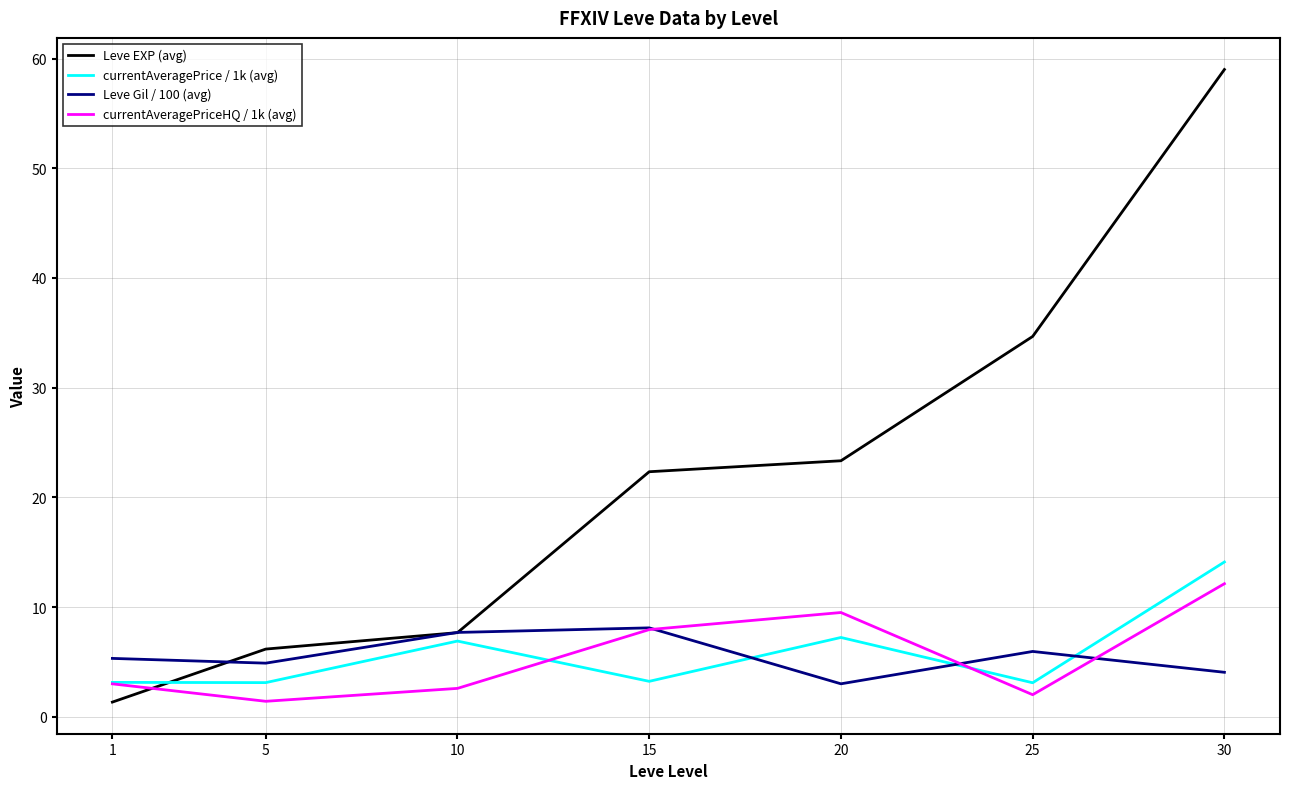

Is it true that currentAveragePrice / 1k (avg) equals 1.1 at 5?

False